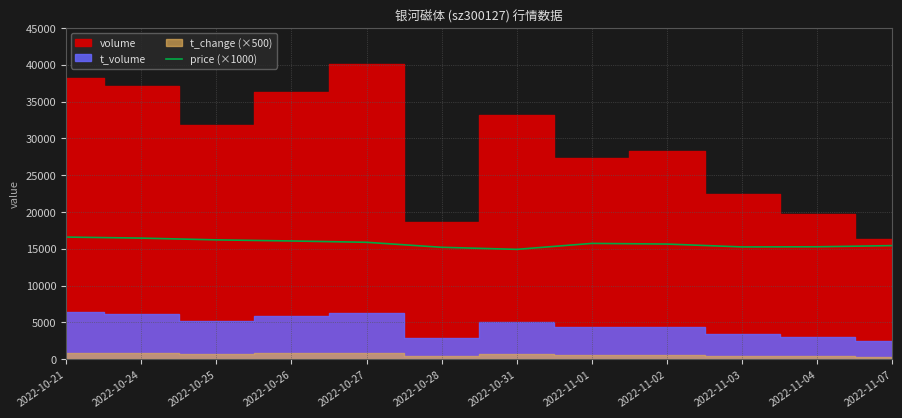

What is the minimum value for price (×1000)?

14920.0